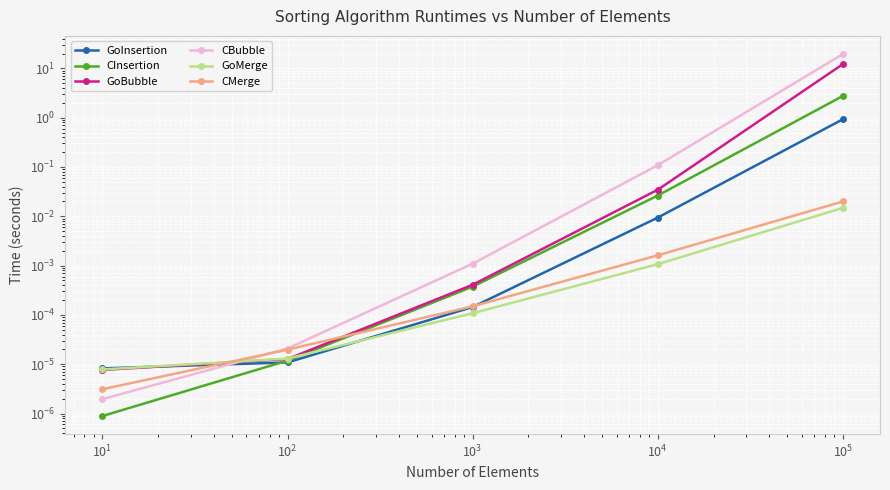

Which series has the widest spread of values?

CBubble